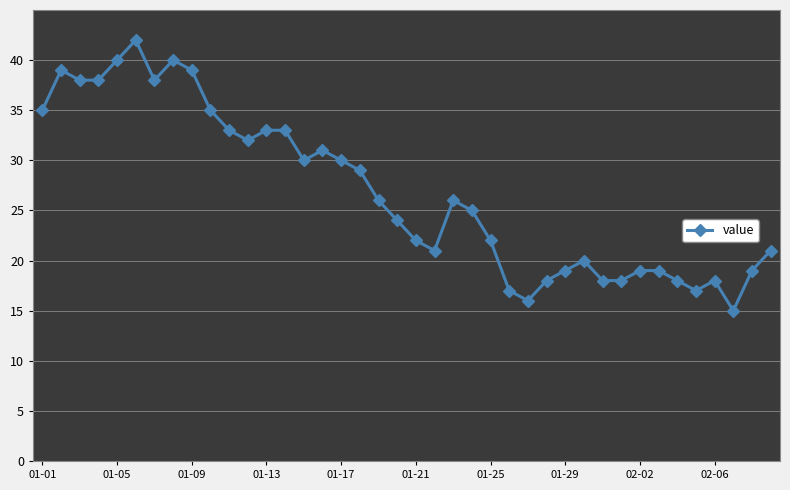

How many data points does each series have?

40